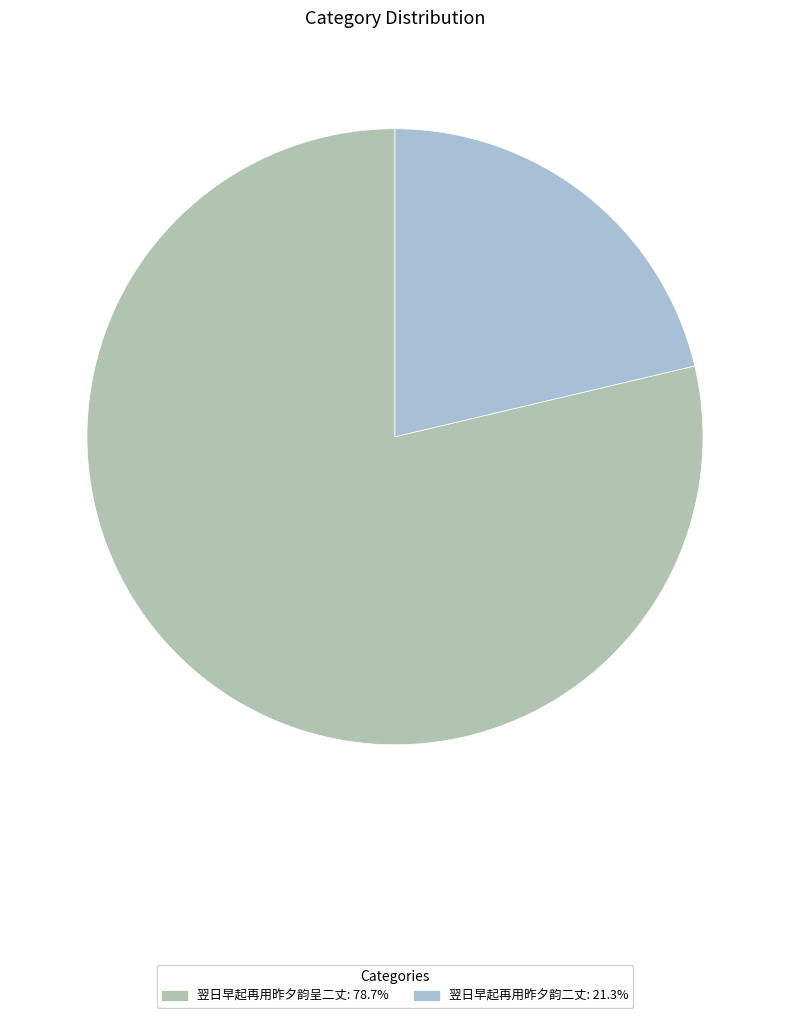

Rank the categories by value from lowest to highest.

翌日早起再用昨夕韵二丈, 翌日早起再用昨夕韵呈二丈